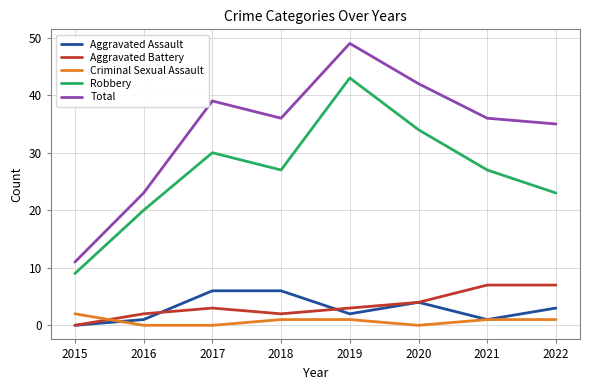

True or false: Total has more than 2 interior local peaks.

False